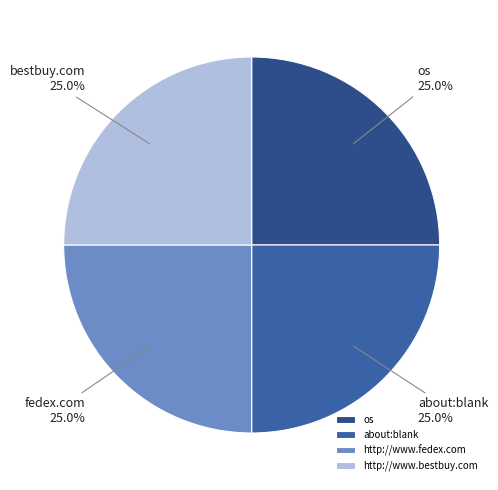

What is the smallest slice in the pie chart?

http://www.bestbuy.com